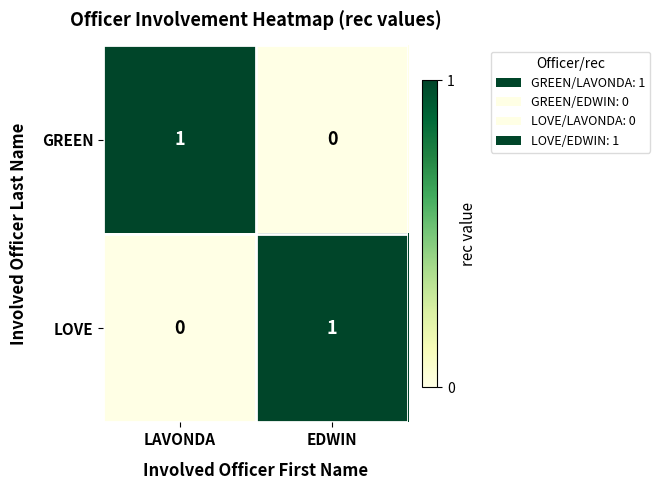

Reading right to left, what are all the values shown in this chart?

GREEN: 0	1
LOVE: 1	0